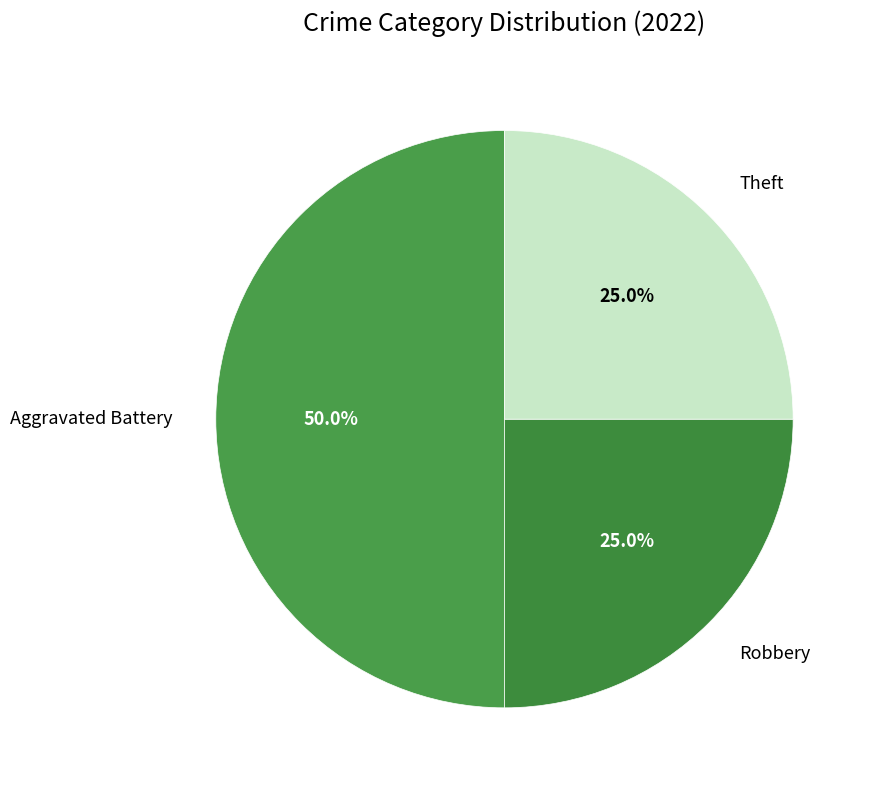

Which slice is the largest?

Aggravated Battery